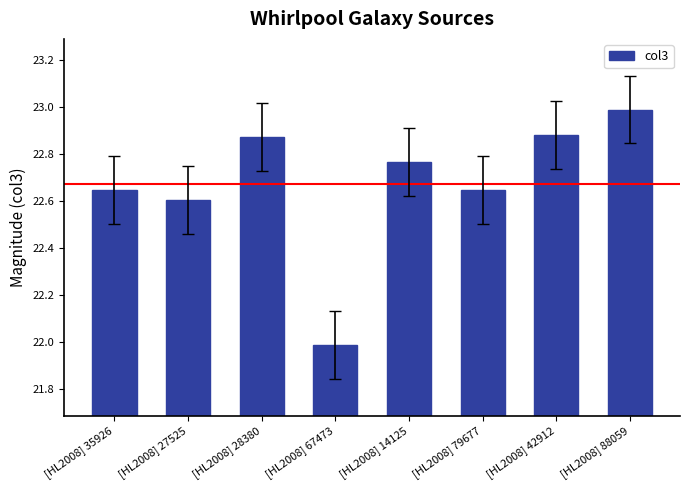

How many data points are less than 22?

1